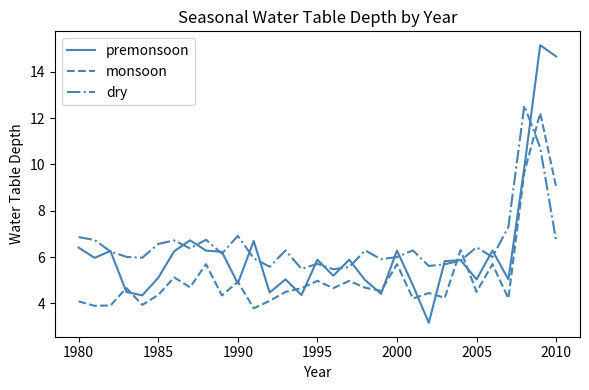

List the series in order of their overall mean, lowest first.

monsoon, premonsoon, dry